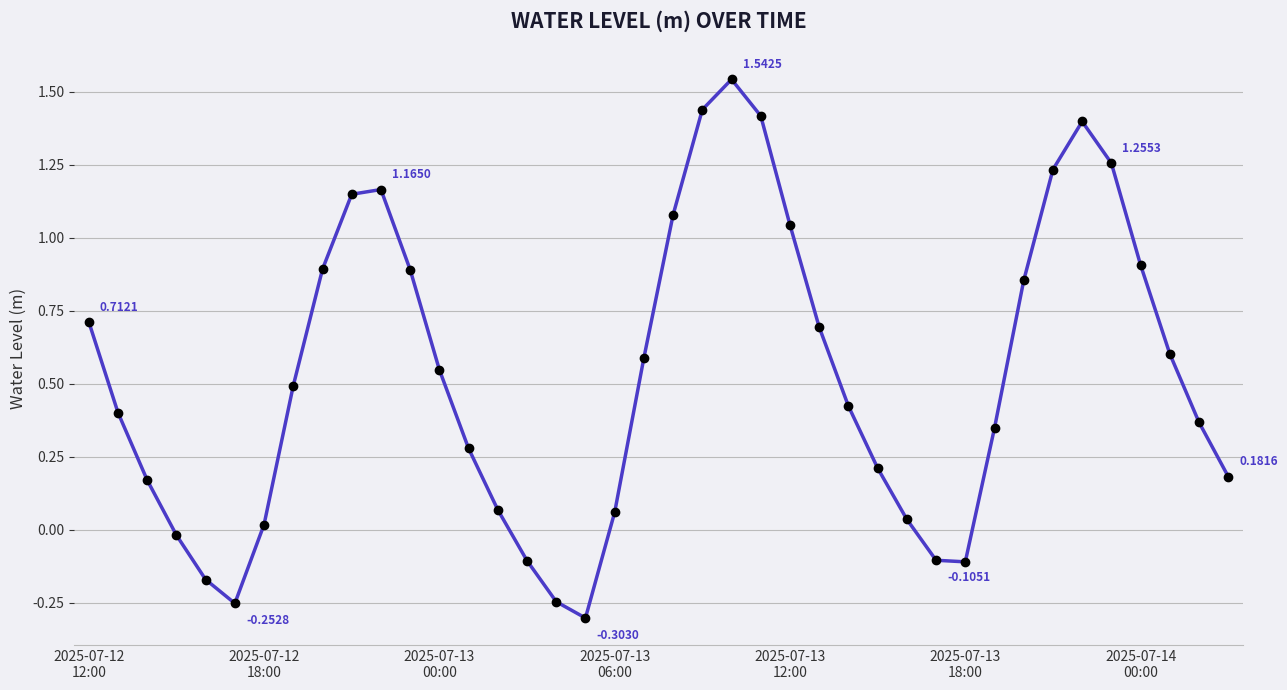

How many lines are shown in the chart?

1